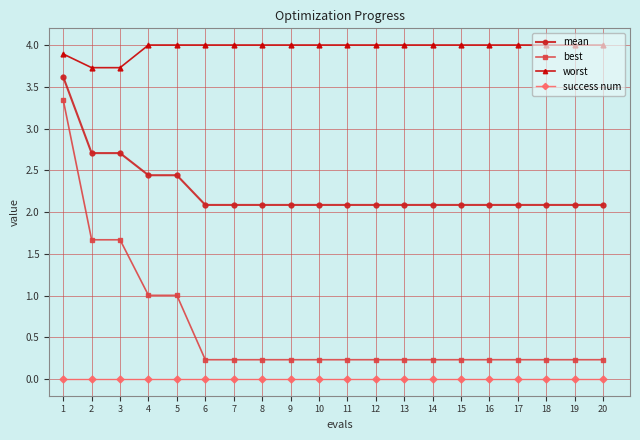

Reading right to left, what are all the values shown in this chart?

mean: 20=2.1	19=2.1	18=2.1	17=2.1	16=2.1	15=2.1	14=2.1	13=2.1	12=2.1	11=2.1	10=2.1	9=2.1	8=2.1	7=2.1	6=2.1	5=2.4	4=2.4	3=2.7	2=2.7	1=3.6
best: 20=0.2	19=0.2	18=0.2	17=0.2	16=0.2	15=0.2	14=0.2	13=0.2	12=0.2	11=0.2	10=0.2	9=0.2	8=0.2	7=0.2	6=0.2	5=1.0	4=1.0	3=1.7	2=1.7	1=3.3
worst: 20=4.0	19=4.0	18=4.0	17=4.0	16=4.0	15=4.0	14=4.0	13=4.0	12=4.0	11=4.0	10=4.0	9=4.0	8=4.0	7=4.0	6=4.0	5=4.0	4=4.0	3=3.7	2=3.7	1=3.9
success num: 20=0.0	19=0.0	18=0.0	17=0.0	16=0.0	15=0.0	14=0.0	13=0.0	12=0.0	11=0.0	10=0.0	9=0.0	8=0.0	7=0.0	6=0.0	5=0.0	4=0.0	3=0.0	2=0.0	1=0.0